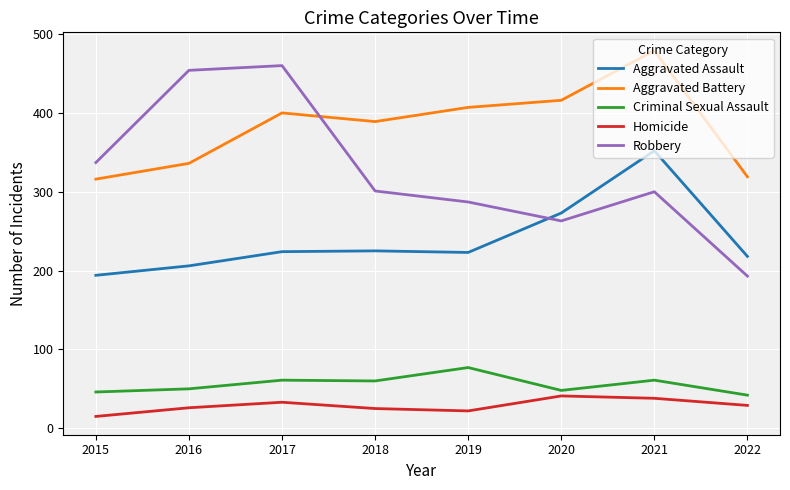

Which category has the lowest value in the Robbery series?

2022